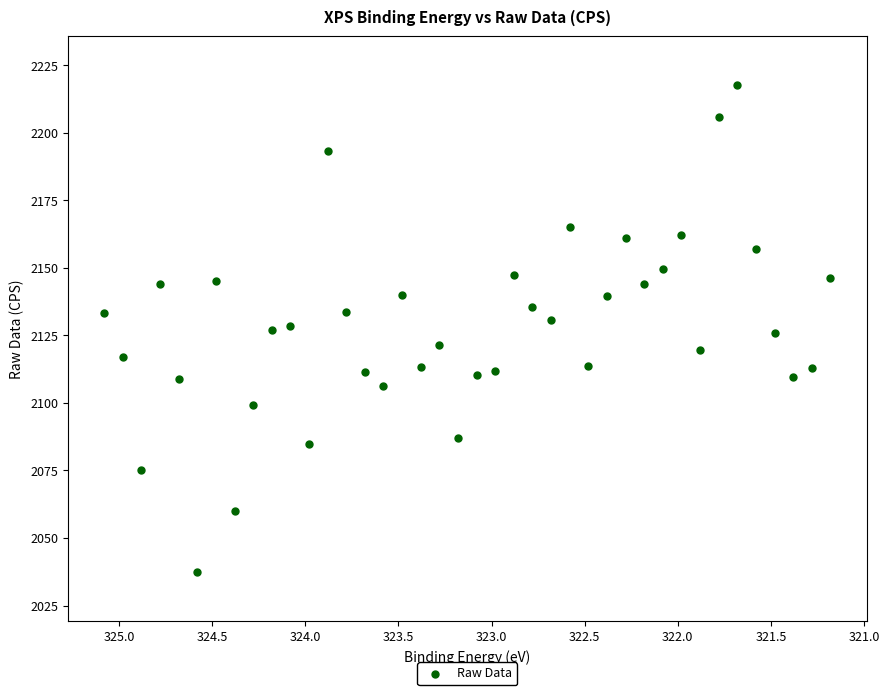

What is the range of Y values (max minus min)?

180.3